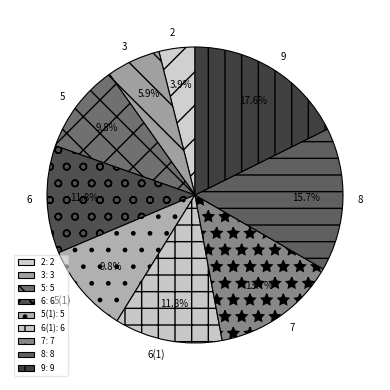

To the nearest percent, what portion does 3 represent?

6%